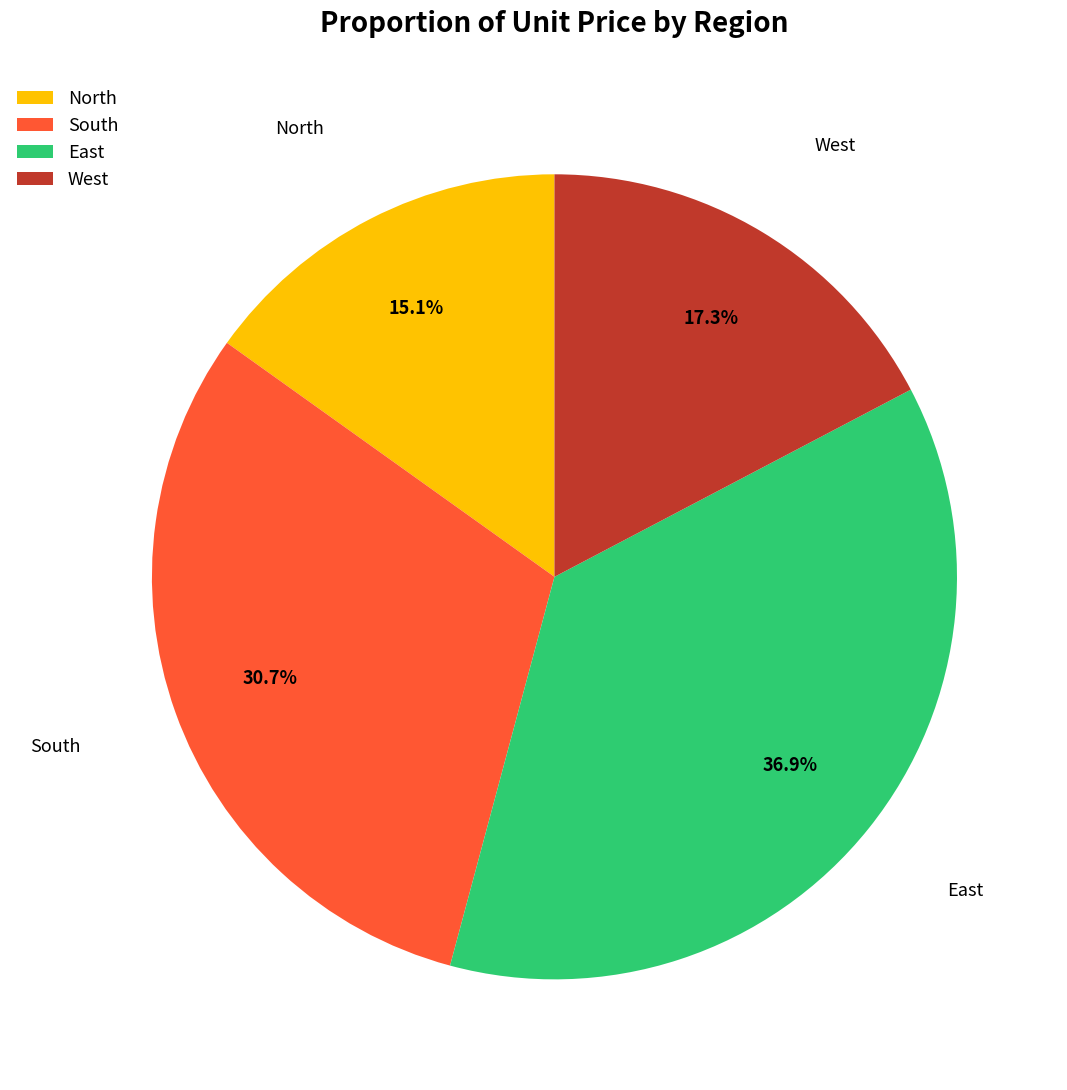

Combined, do North and East account for over 50%?

Yes